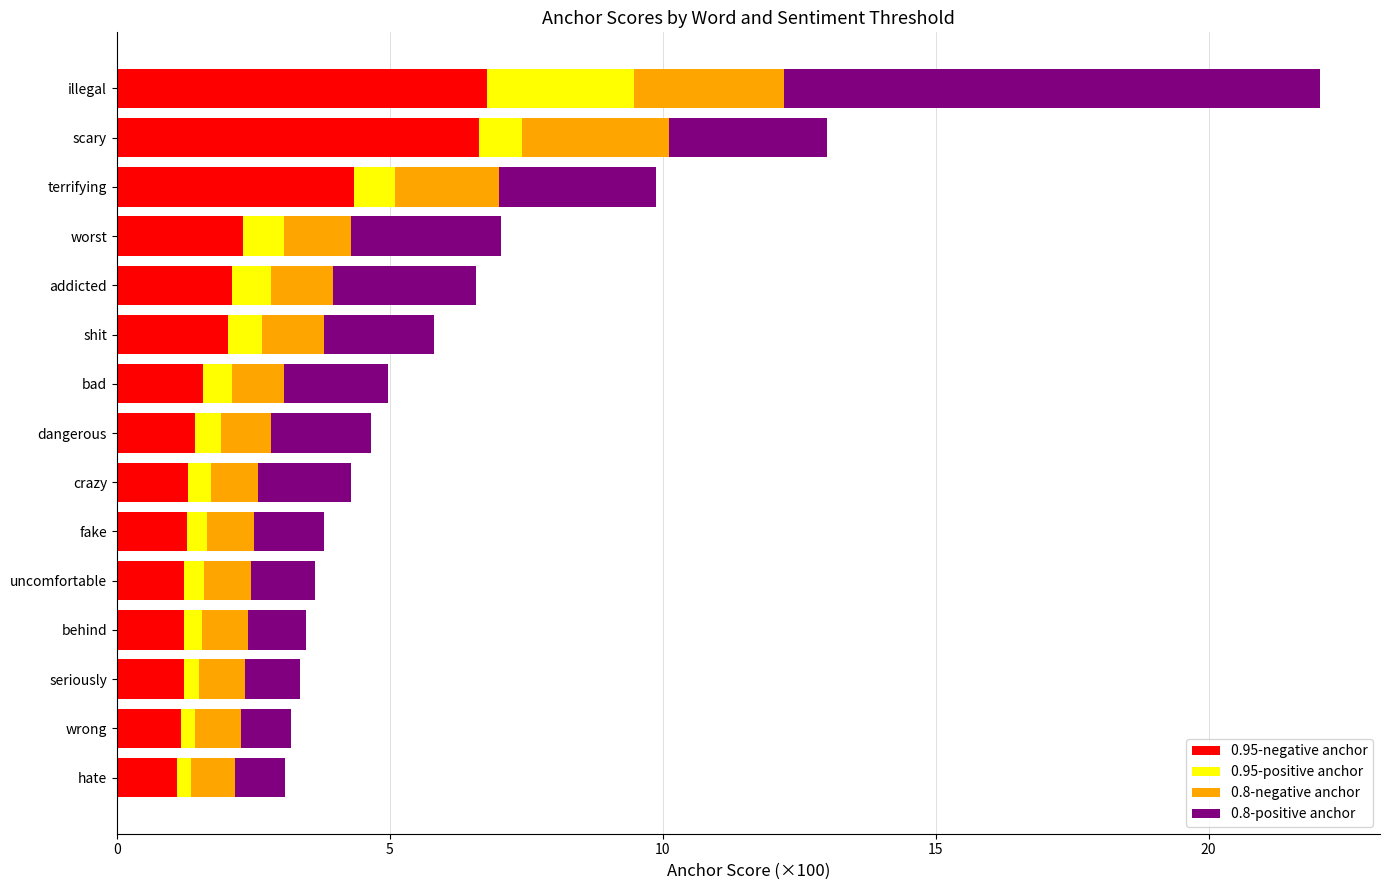

What is the minimum value for 0.95-negative anchor?

1.1